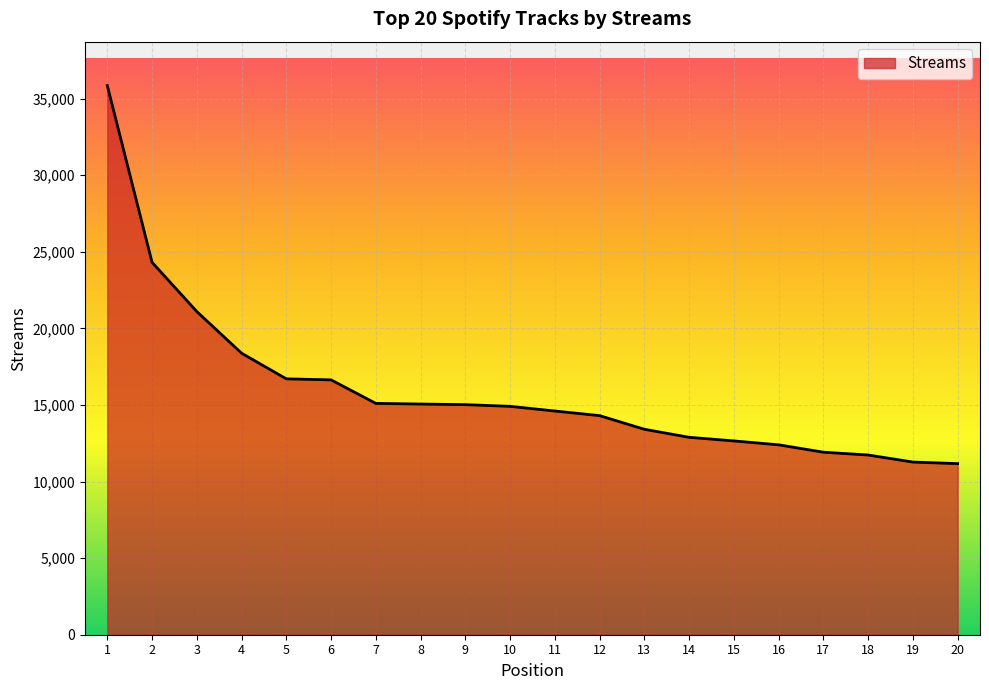

Does the chart have visible grid lines?

Yes